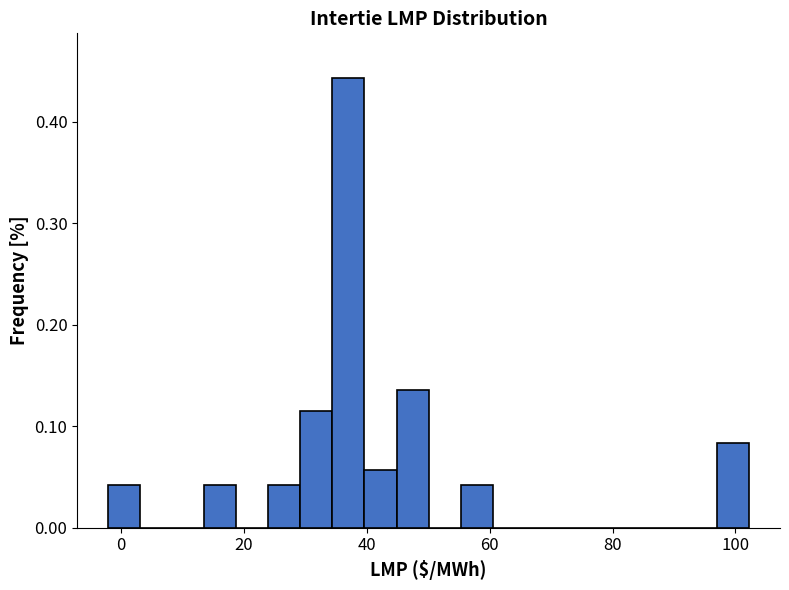

Read against the x-axis, roughly where is the centre of the tallest bar?

38